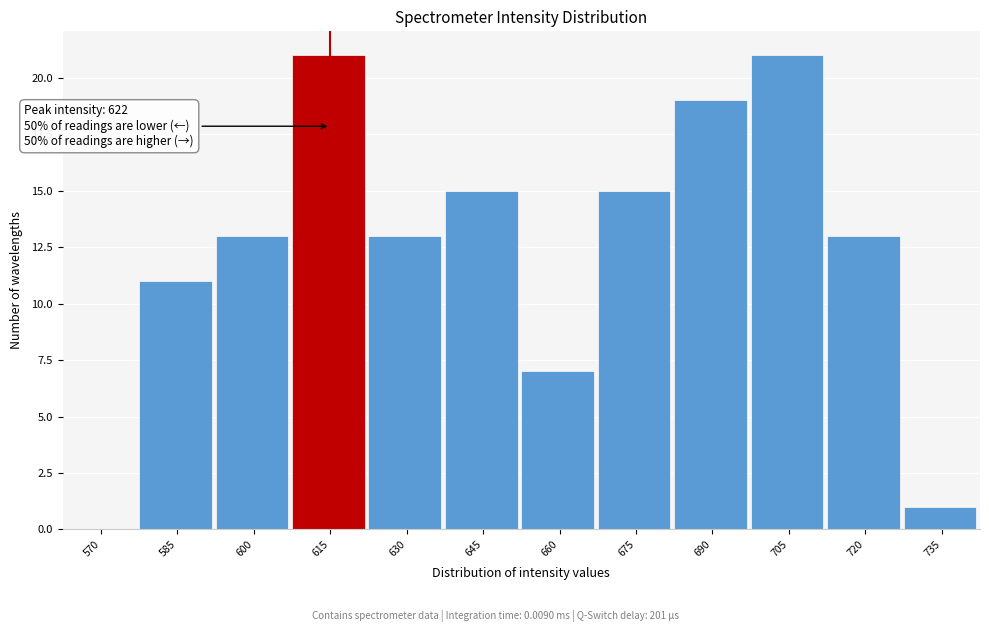

Reading right to left, list all the values displayed in this chart.

735=1	720=13	705=21	690=19	675=15	660=7	645=15	630=13	615=21	600=13	585=11	570=0